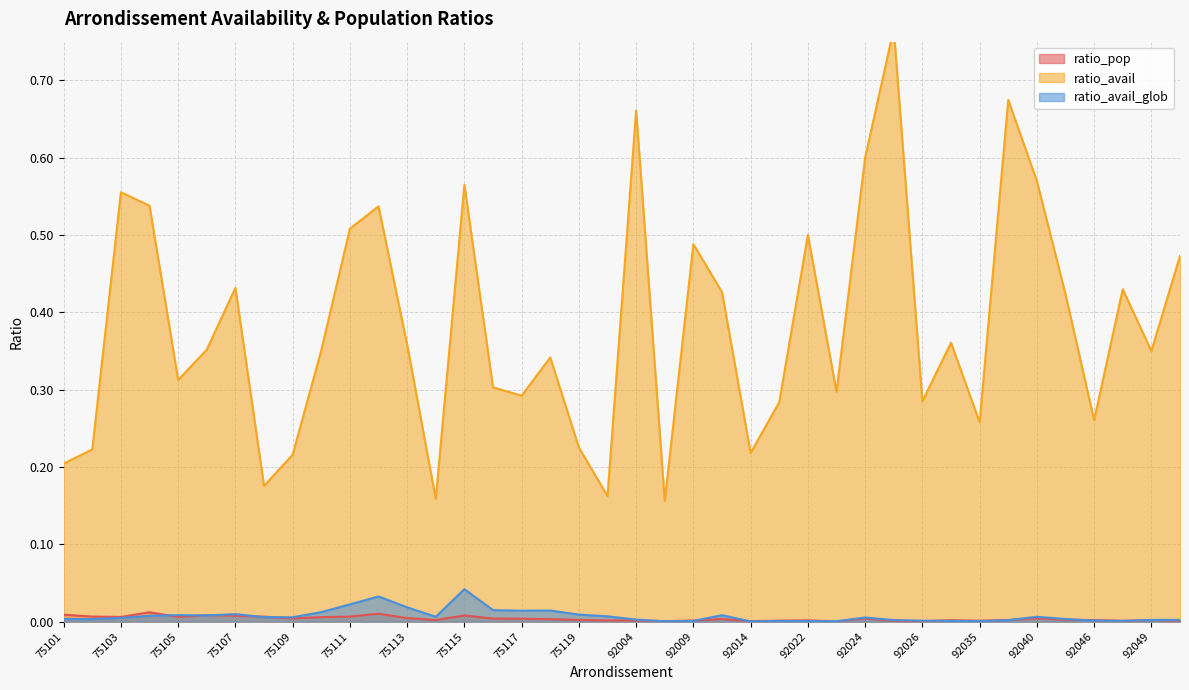

What is the total value across all series at 75110?

0.4